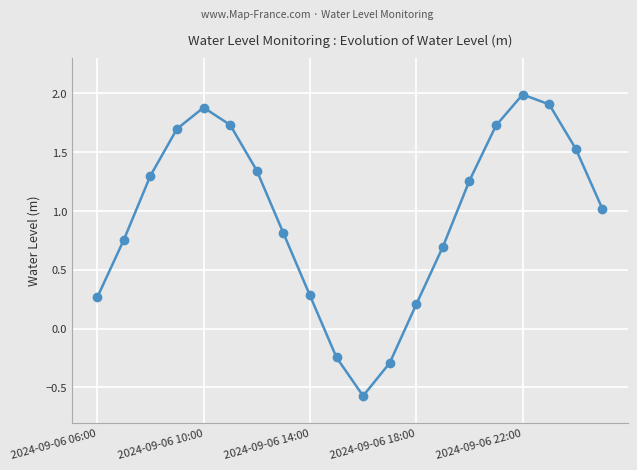

What is the average value?

1.0